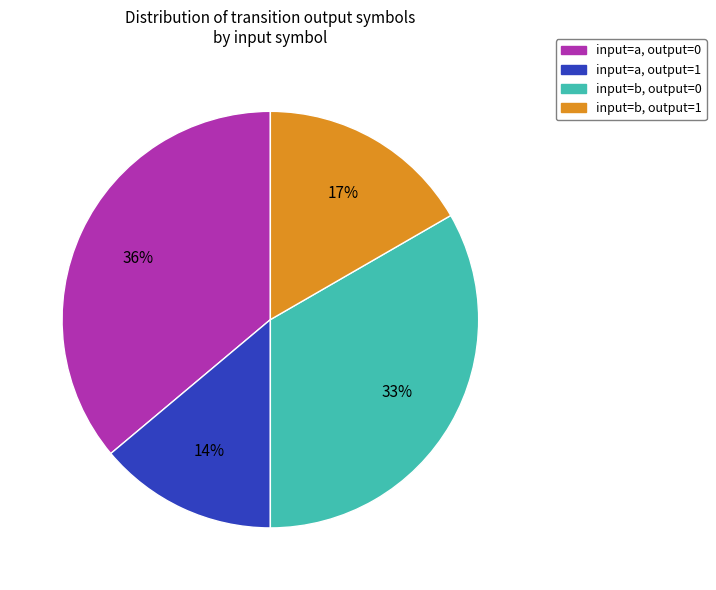

How many slices are in this pie chart?

4